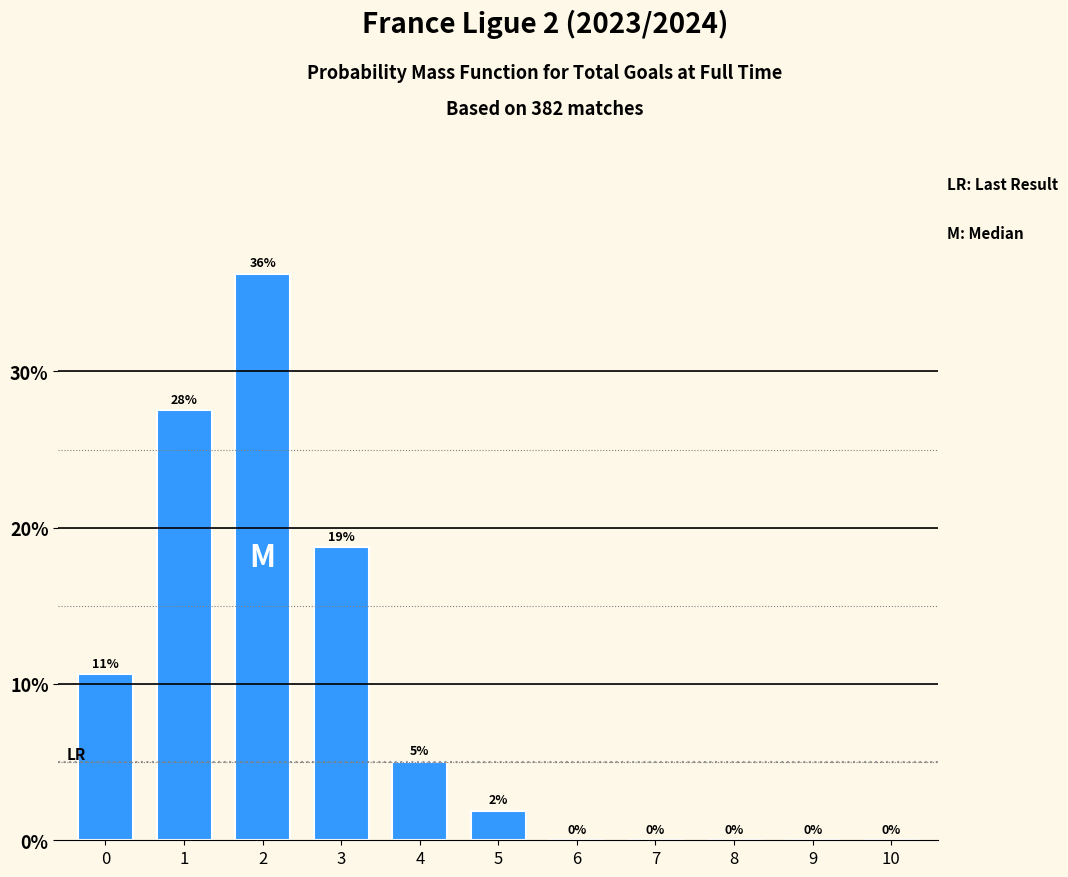

At which label is the value closest to 18?

3